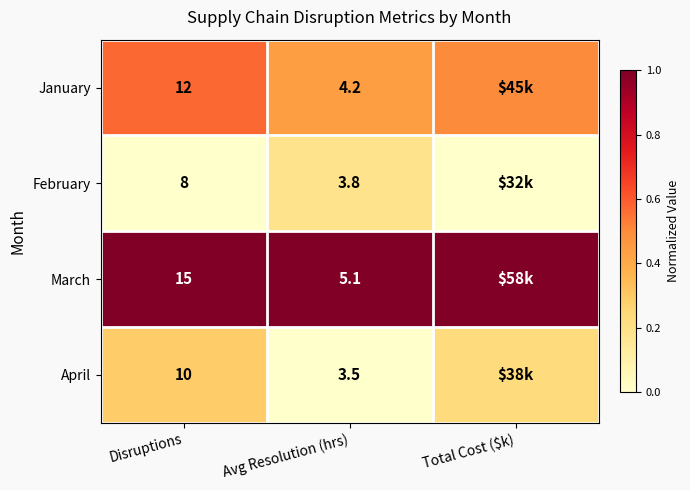

At how many categories does at least one series exceed 0?

3